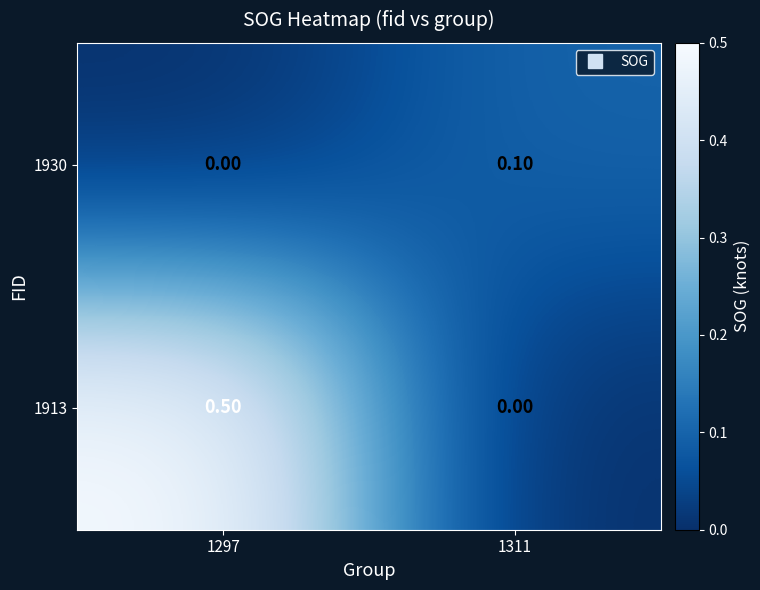

Which series changed the most between 1297 and 1311?

1913